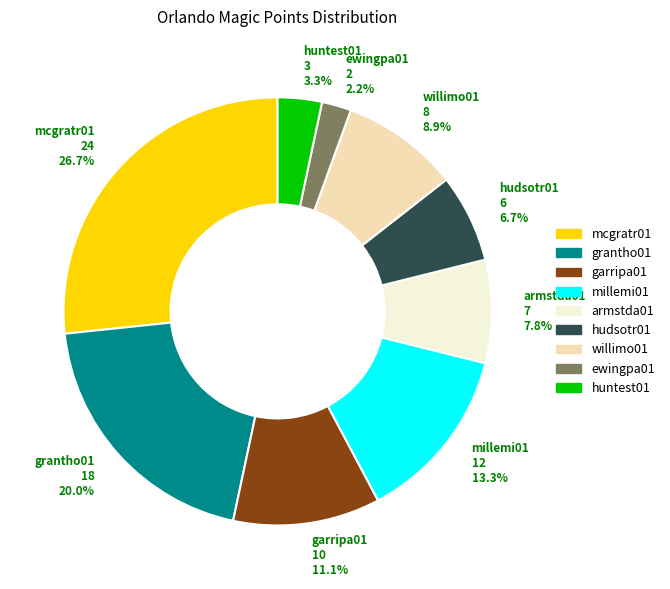

To the nearest percent, what is the difference between the garripa01 and armstda01 slice percentages?

3%